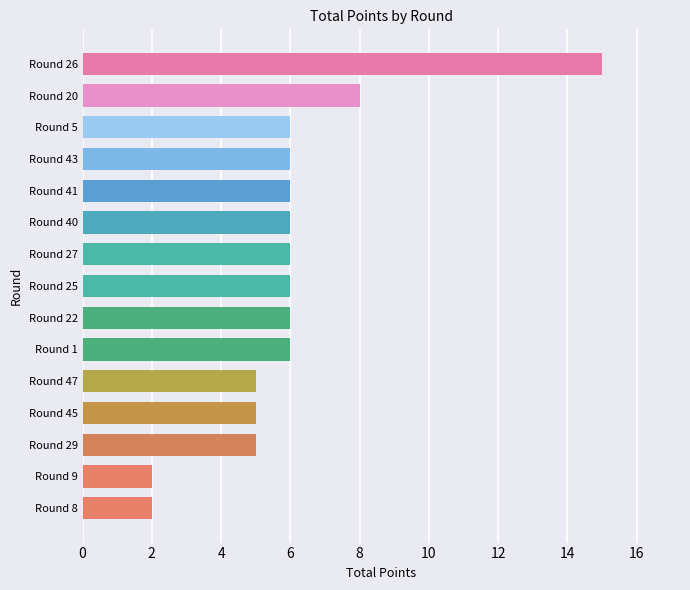

Are the bars horizontal?

Yes